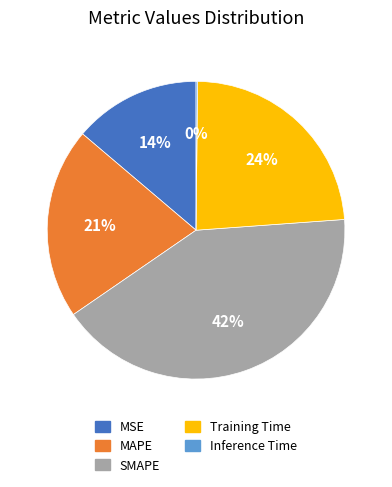

Which category has the biggest portion of the pie?

SMAPE